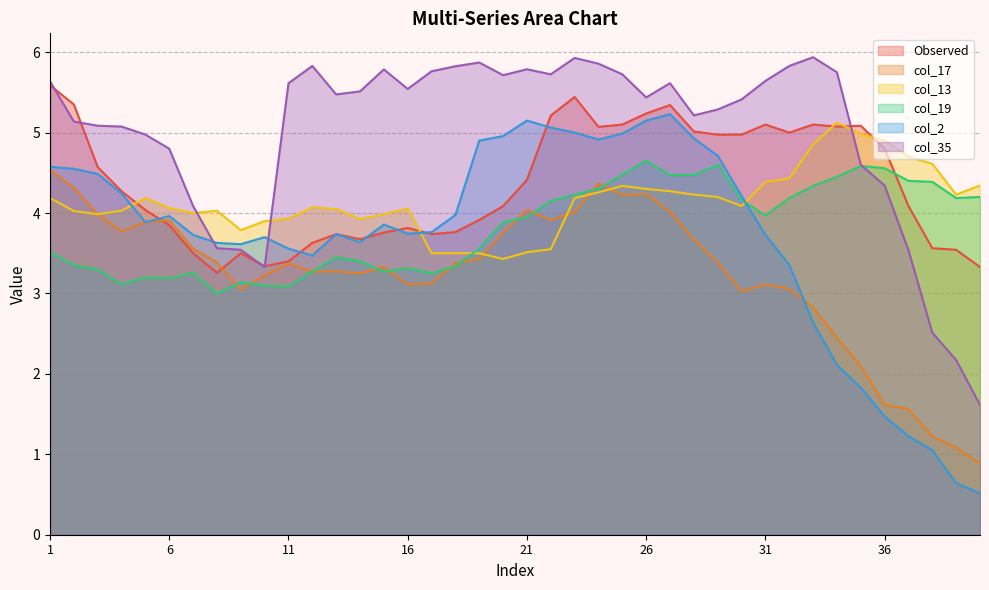

How many interior local peaks does the col_13 series have?

6